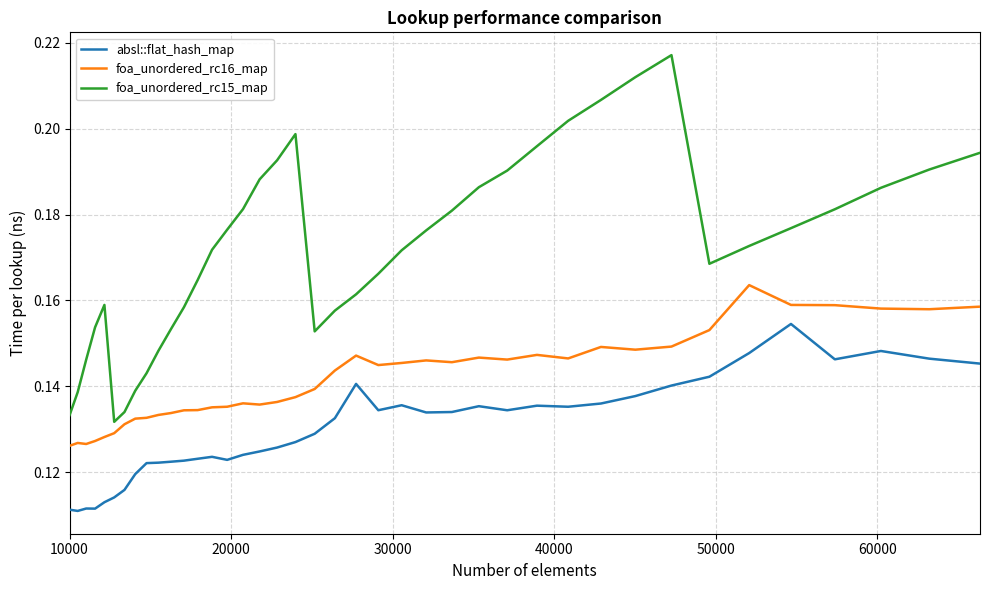

Which series has the largest total across all categories?

foa_unordered_rc15_map